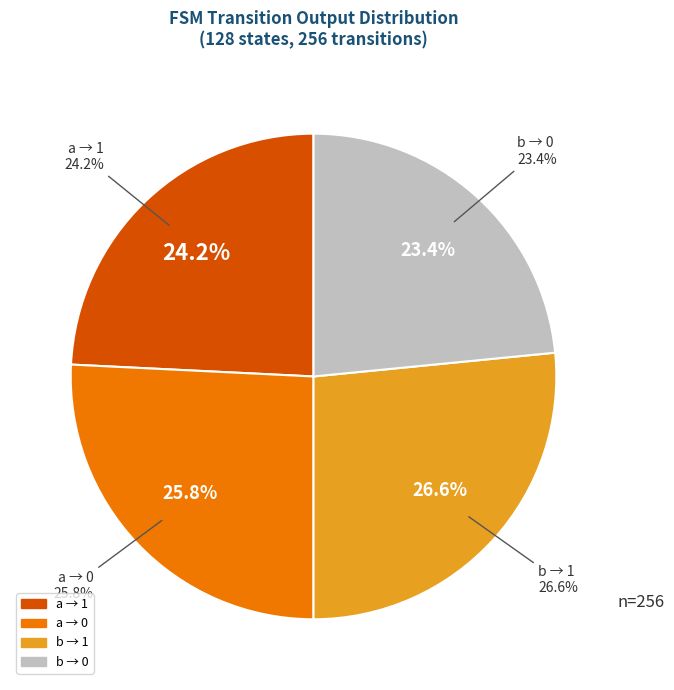

True or false: output=0 (a-input) accounts for 29% of the total.

False